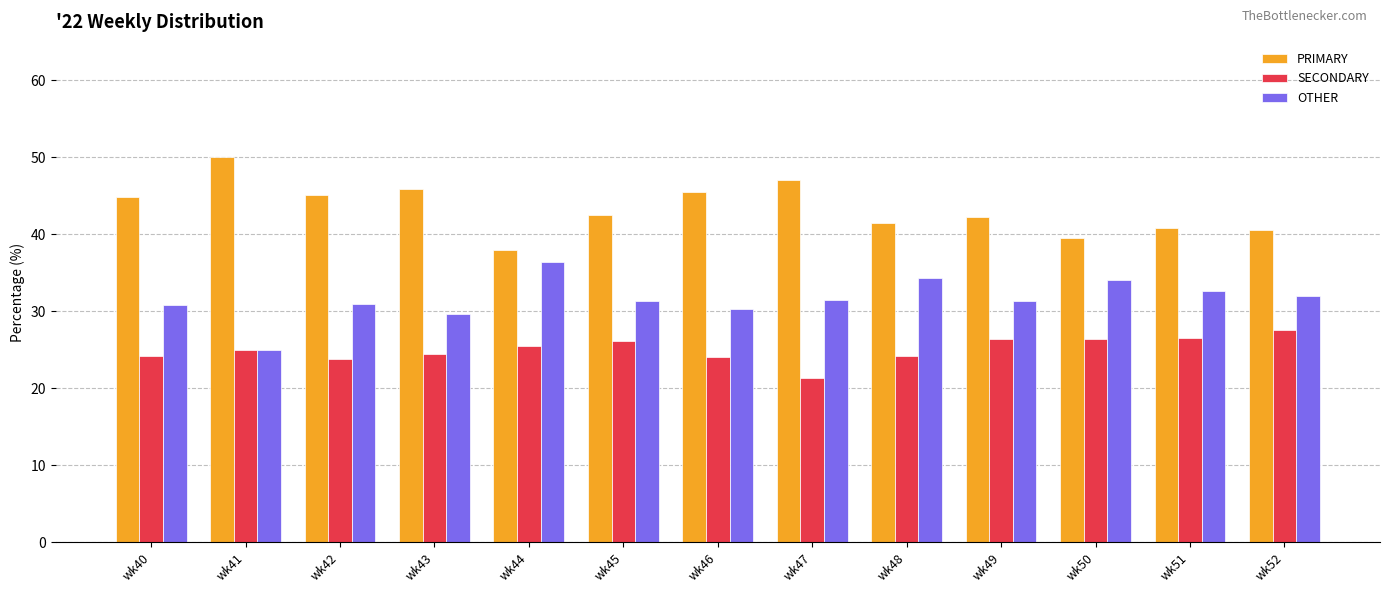

How many series are shown in this chart?

3